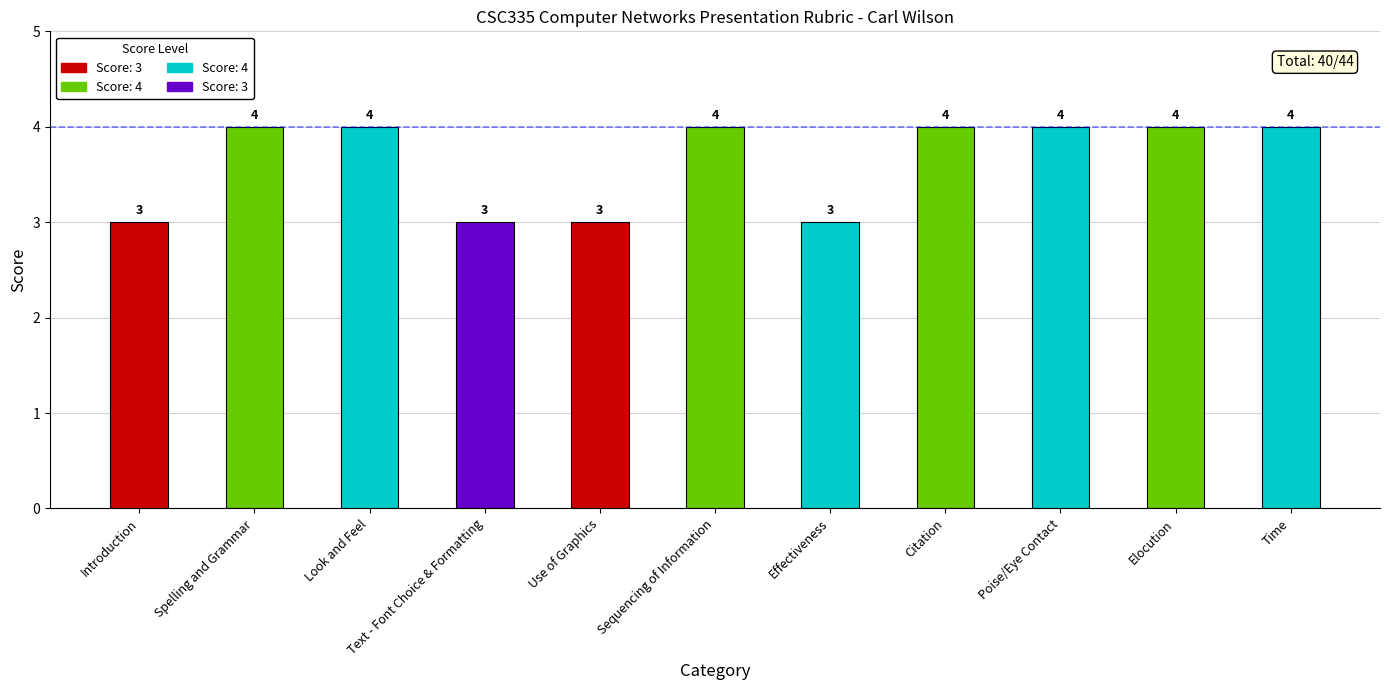

What is the sum of all values?

40